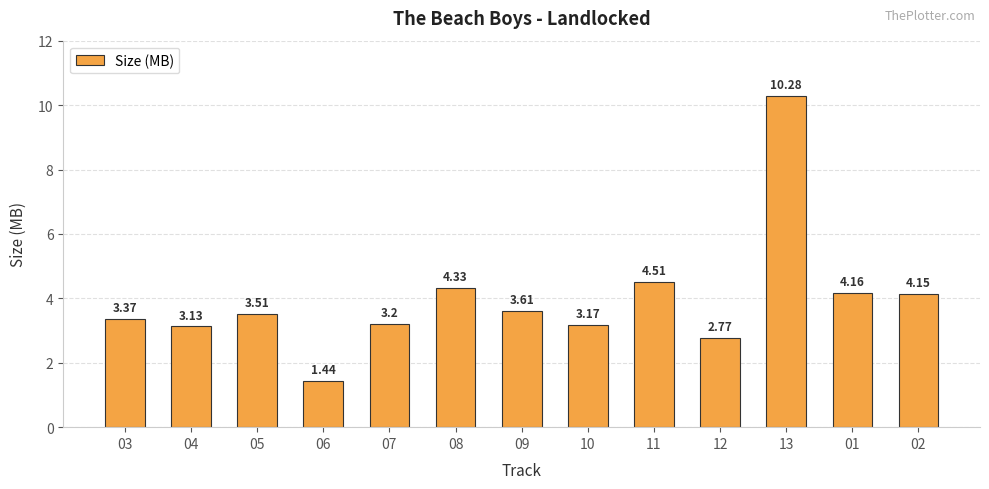

How many series are shown in this chart?

1